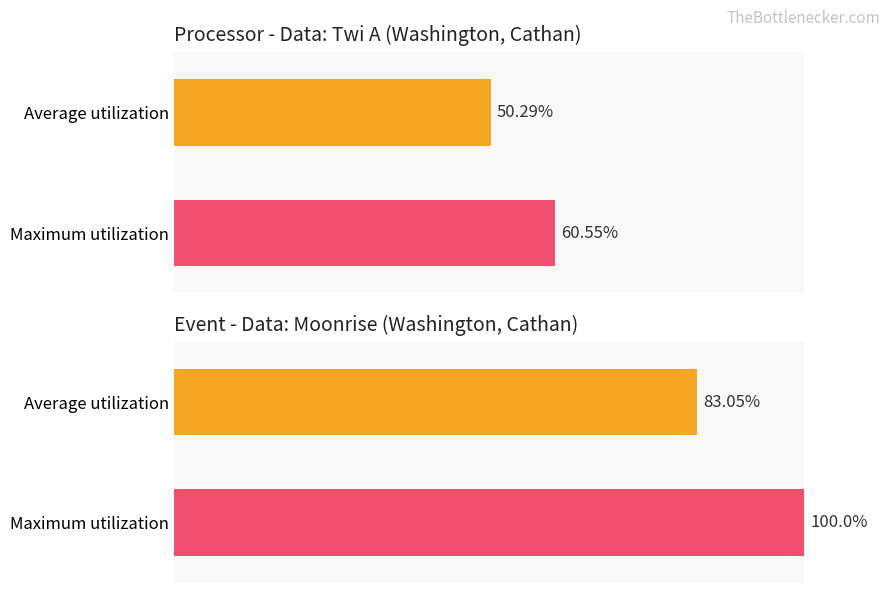

How many distinct data groups are displayed?

2